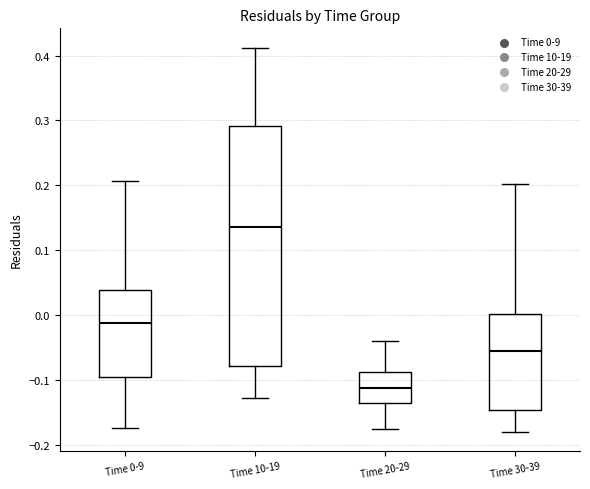

Reading left to right, transcribe this box plot: for each box, give where its median line is, the range the box spans, and where its two whiskers end, as read against the y-axis. The values are not printed on the chart, so give them approximately, as read against the axis.

Time 0-9: median -0.01, box -0.10 to 0.04, whiskers -0.17 to 0.21
Time 10-19: median 0.14, box -0.08 to 0.29, whiskers -0.13 to 0.41
Time 20-29: median -0.11, box -0.13 to -0.09, whiskers -0.17 to -0.04
Time 30-39: median -0.05, box -0.15 to 0.00, whiskers -0.18 to 0.20